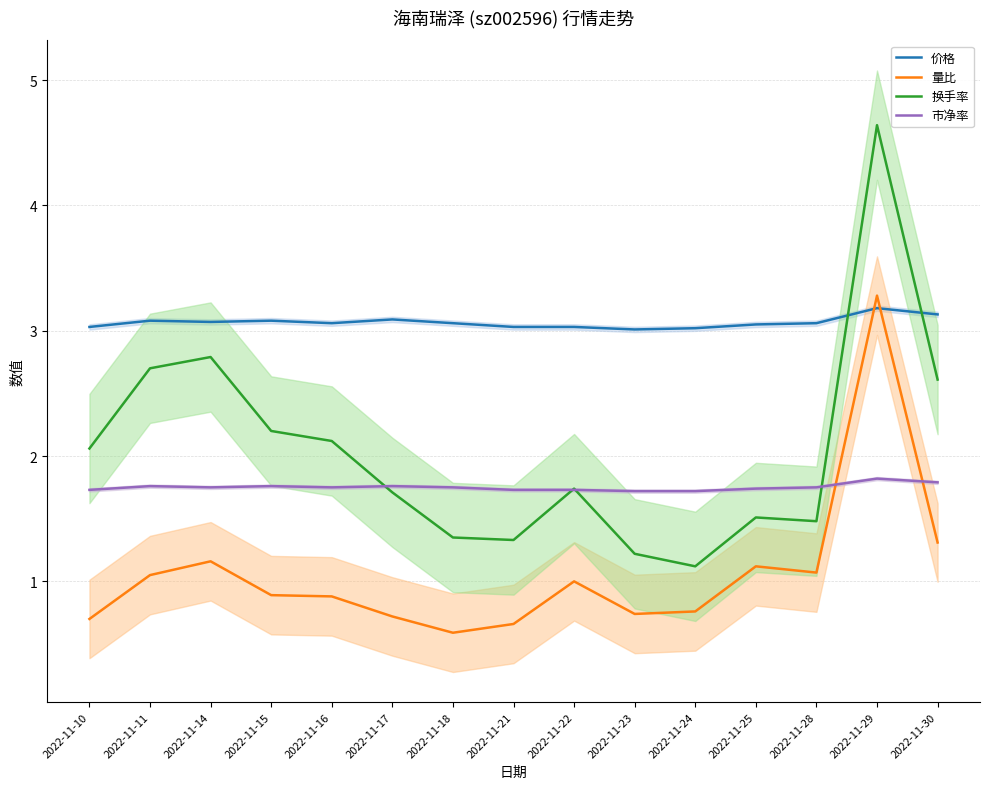

How many intersections are there between 市净率 and 换手率?

4